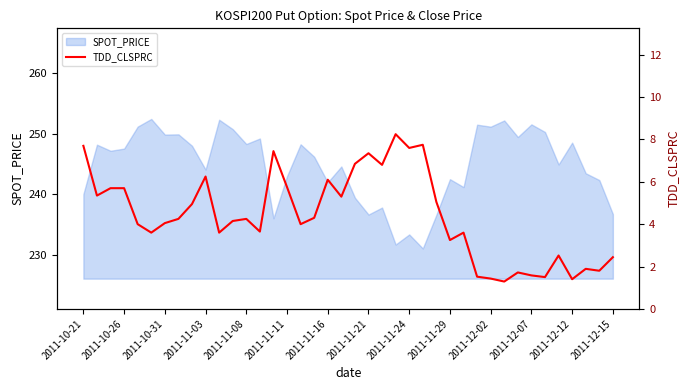

What is the difference between the maximum and minimum values?

7.0